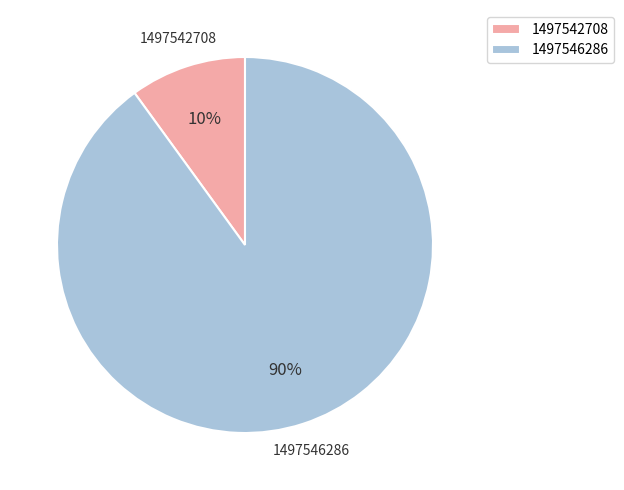

Is the sum of 1497542708 and 1497546286 greater than half?

Yes